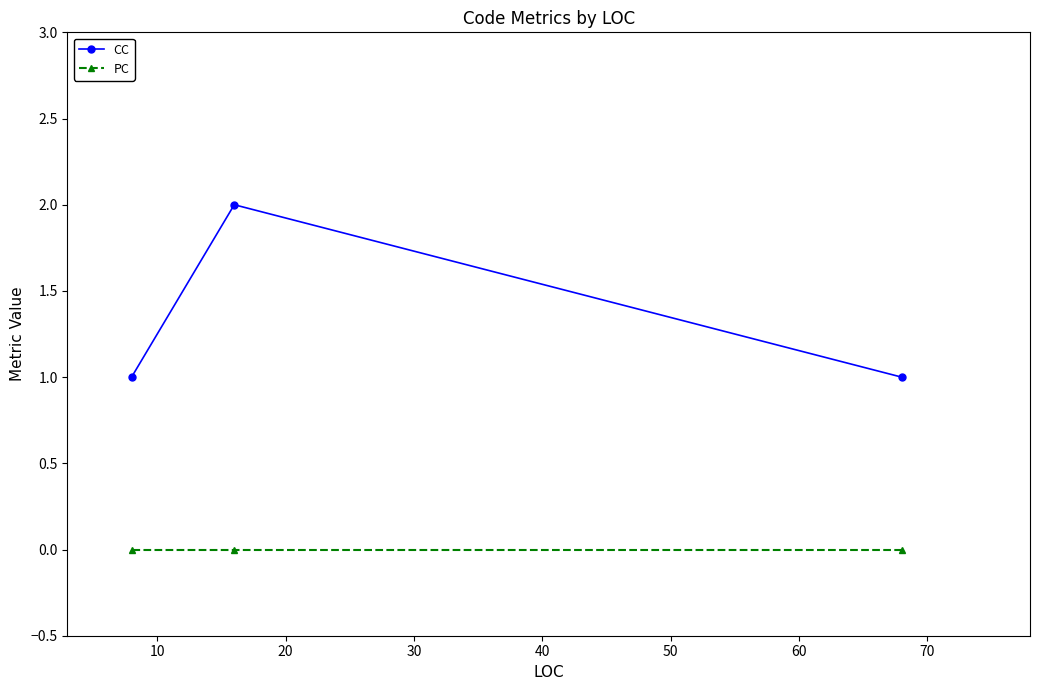

Reading left to right, extract all data points from this chart.

CC: 1	2	1
PC: 0	0	0